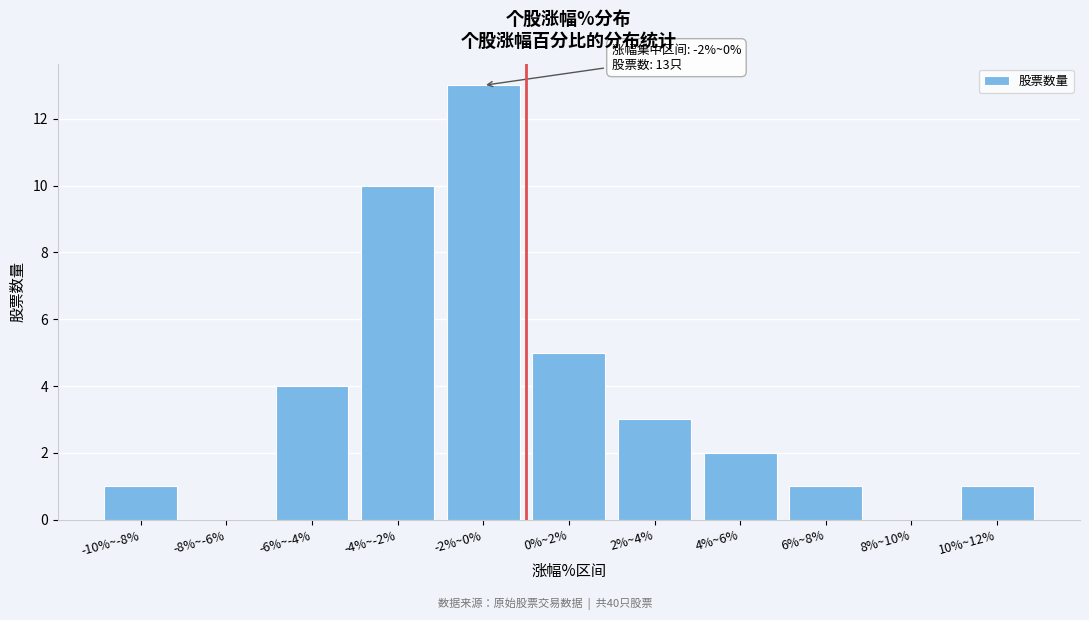

Reading left to right, transcribe all the data shown in this chart.

-10%~-8%=1	-8%~-6%=0	-6%~-4%=4	-4%~-2%=10	-2%~0%=13	0%~2%=5	2%~4%=3	4%~6%=2	6%~8%=1	8%~10%=0	10%~12%=1